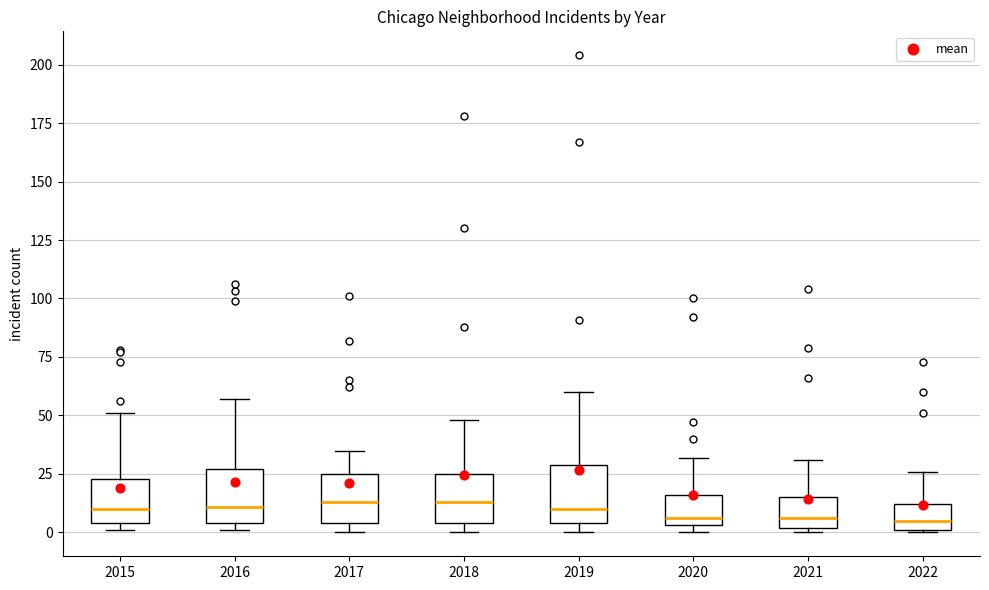

Reading left to right, read every box against the y-axis: the position of its median line, the range the box covers, and the ends of its whiskers. The values are not printed on the chart, so give them approximately, as read against the axis.

2015: median 10, box 5 to 25, whiskers 0 to 50
2016: median 10, box 5 to 25, whiskers 0 to 55
2017: median 15, box 5 to 25, whiskers 0 to 35
2018: median 15, box 5 to 25, whiskers 0 to 50
2019: median 10, box 5 to 30, whiskers 0 to 60
2020: median 5 (just above the box's lower edge), box 5 to 15, whiskers 0 to 30
2021: median 5, box 0 to 15, whiskers 0 (just below the box's lower edge) to 30
2022: median 5, box 0 to 10, whiskers 0 to 25